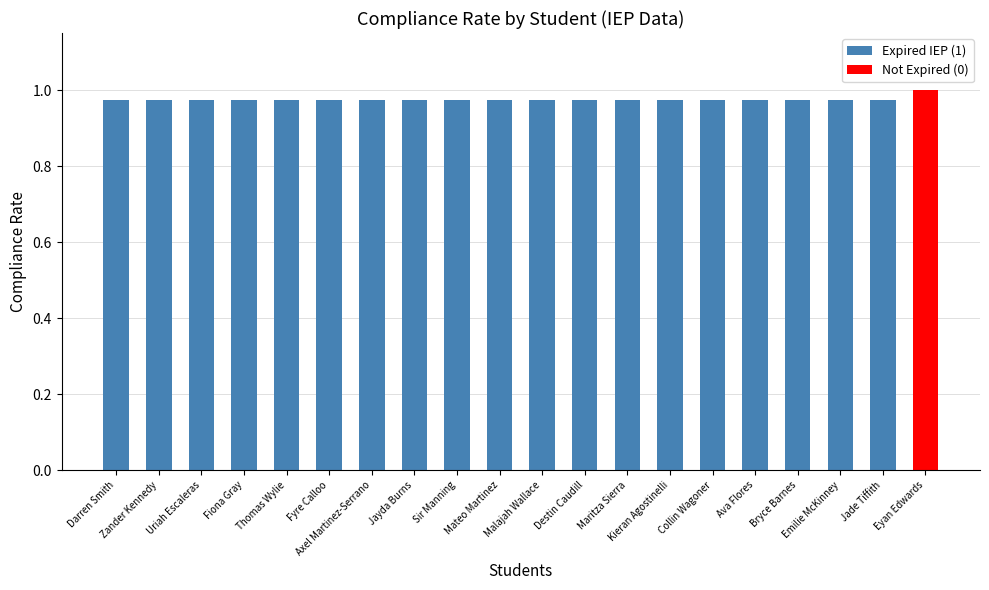

Are the bars horizontal?

No